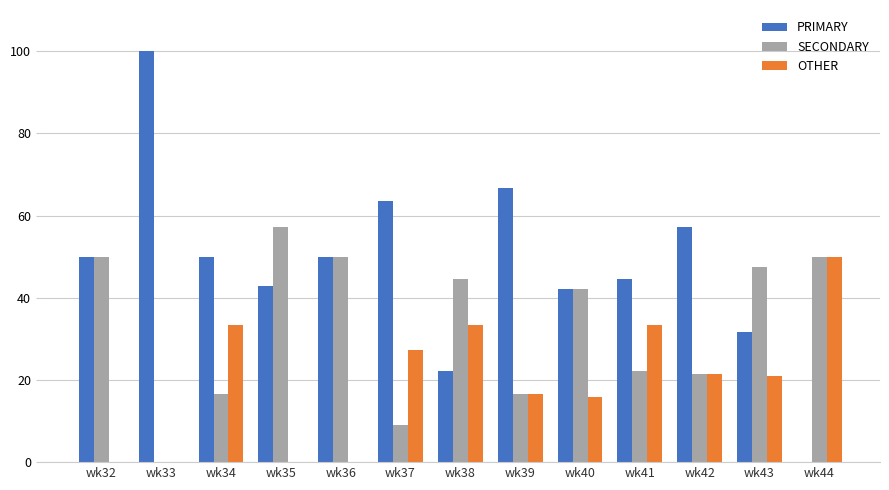

What is the sum of the PRIMARY values at wk38 and wk39?

88.9